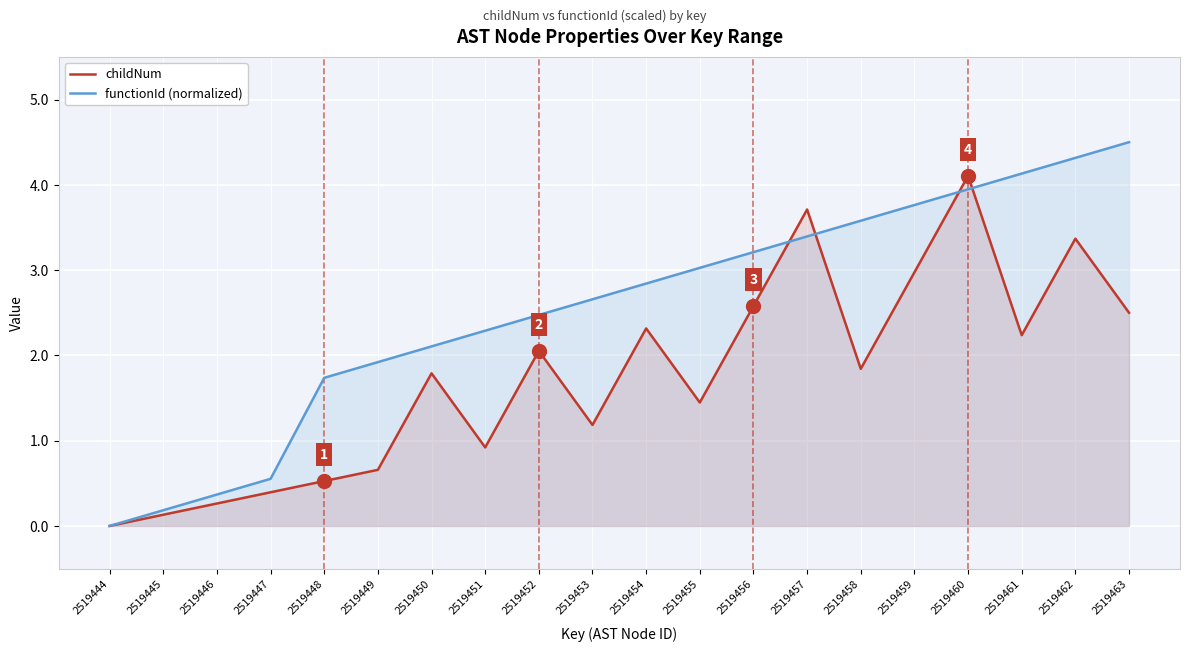

What is the value of the functionId (normalized) point at the 2nd from the left?

0.2